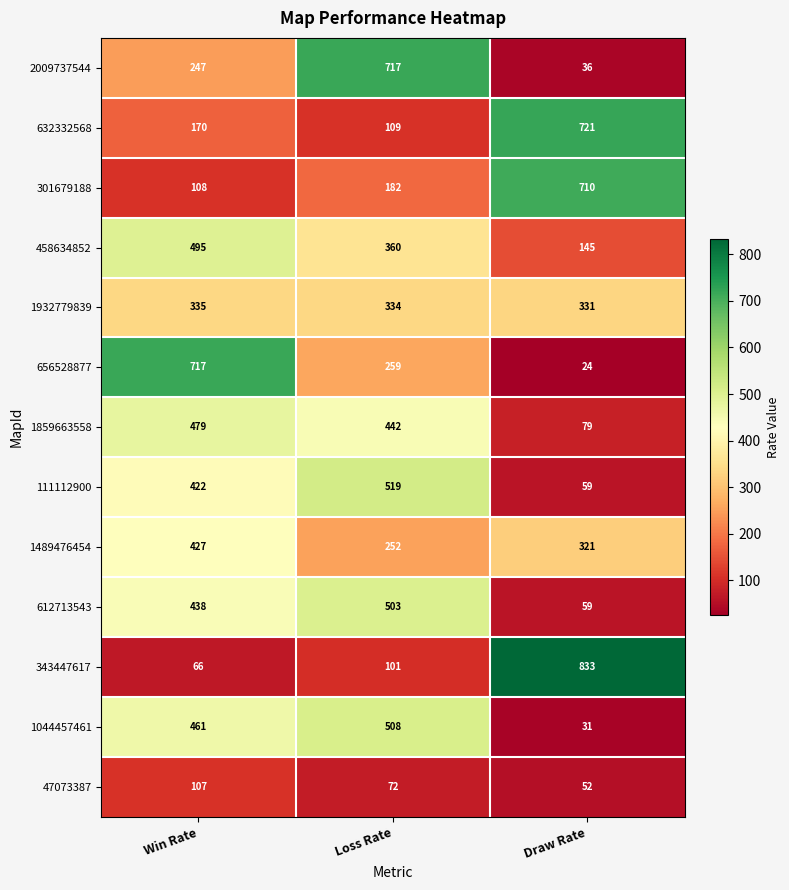

True or false: 1489476454 has a value of 427 at Win Rate.

True